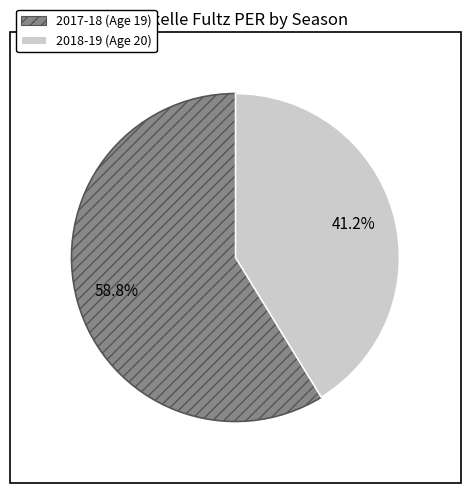

Does 2018-19 (Age 20) represent more than half of the total?

No